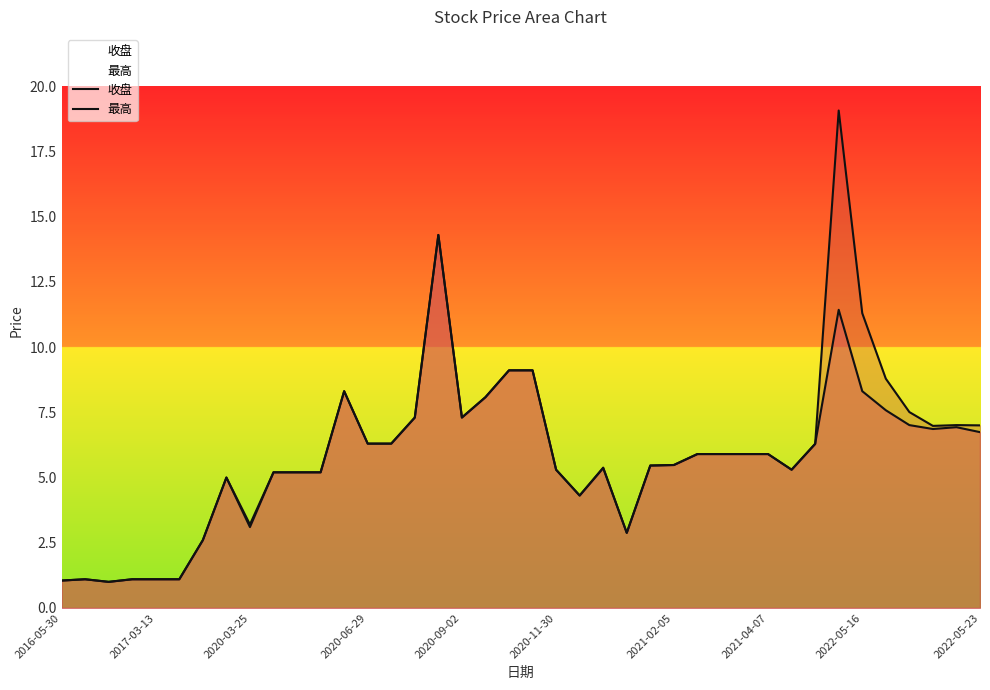

True or false: 收盘 and 最高 cross at least once.

False